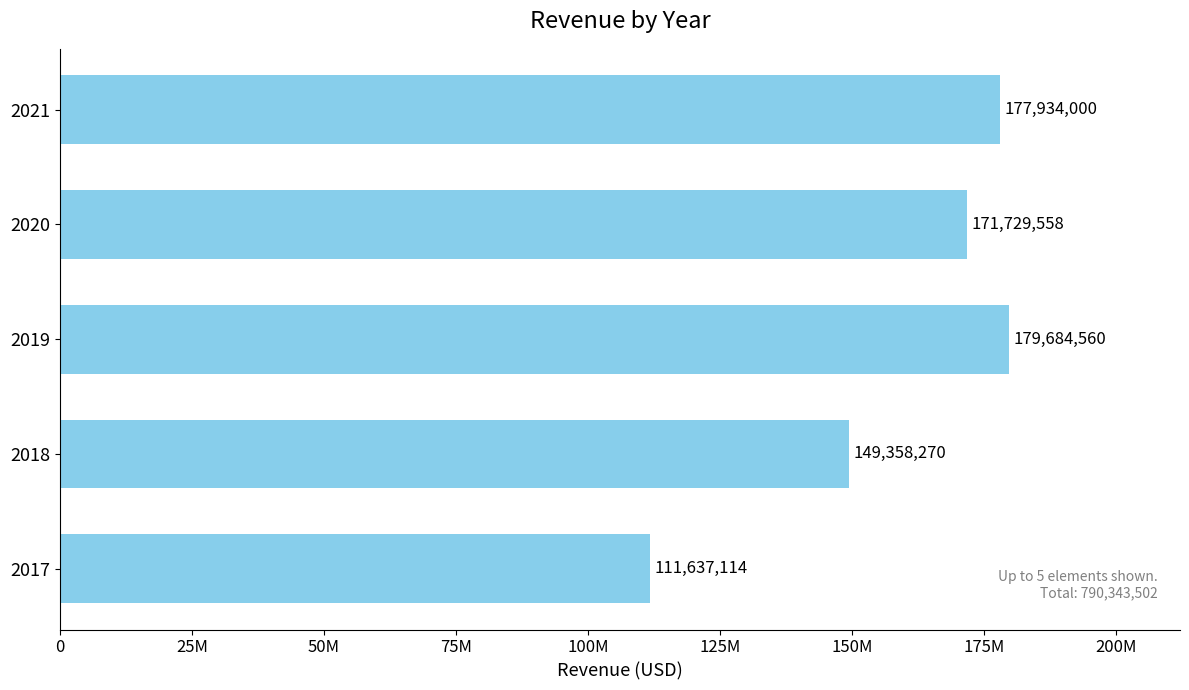

Does the chart contain any negative values?

No